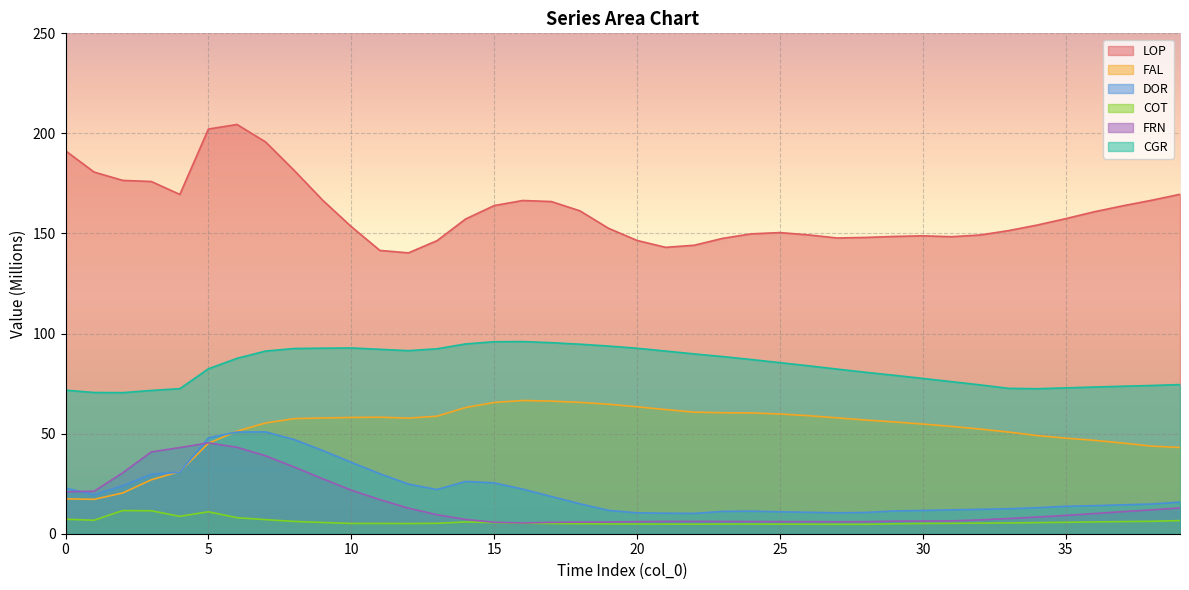

How many series are shown in this chart?

6